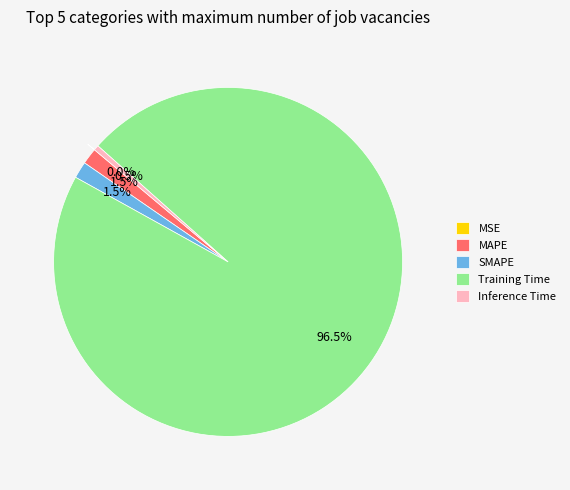

What is the largest slice in the pie chart?

Training Time